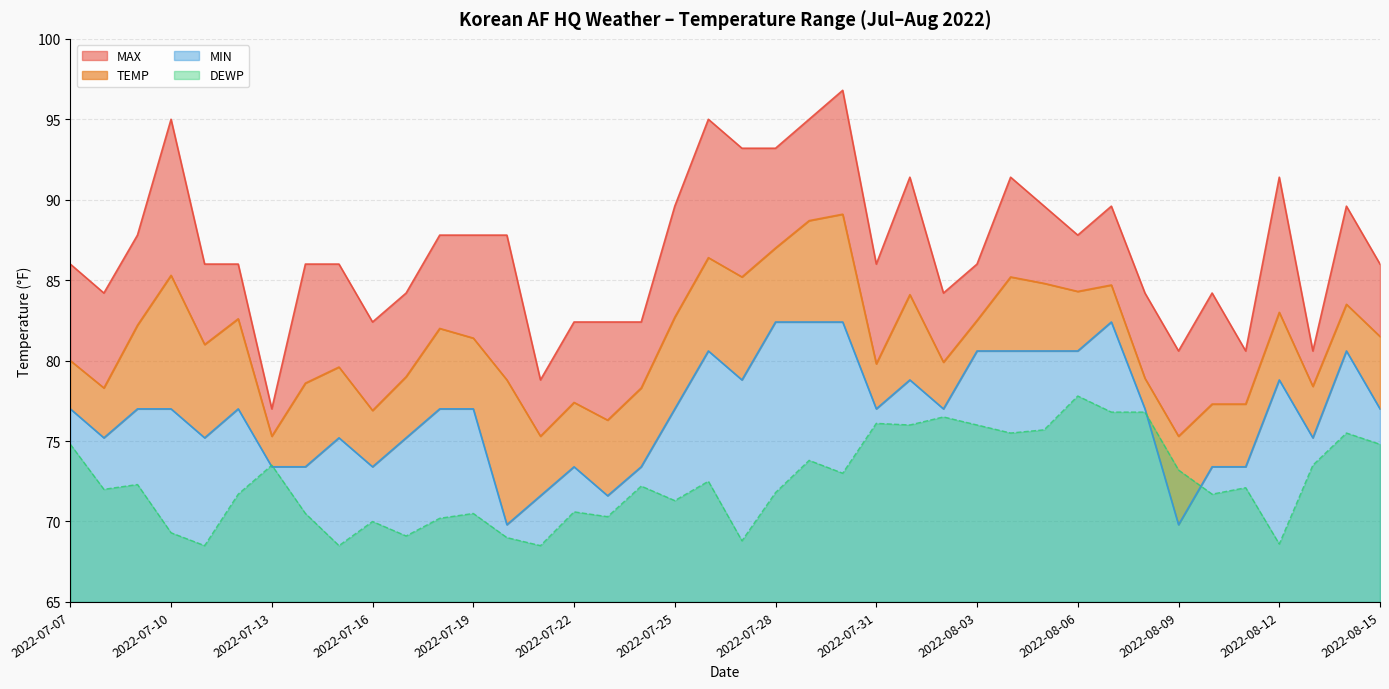

At which category is the sum across all series the highest?

2022-07-30